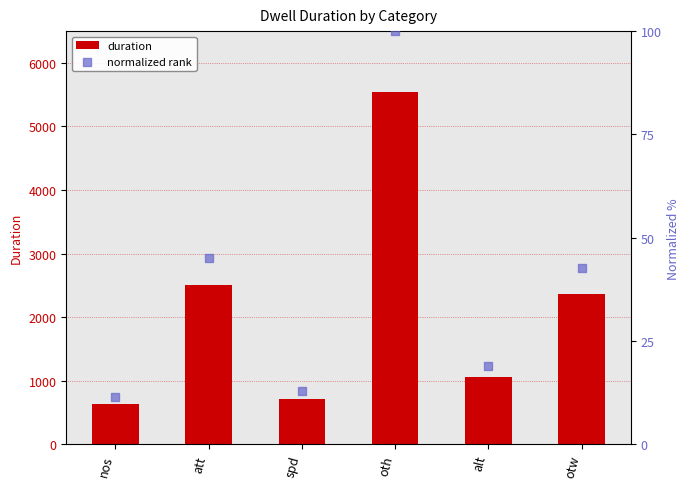

At how many categories does at least one series exceed 5061?

1